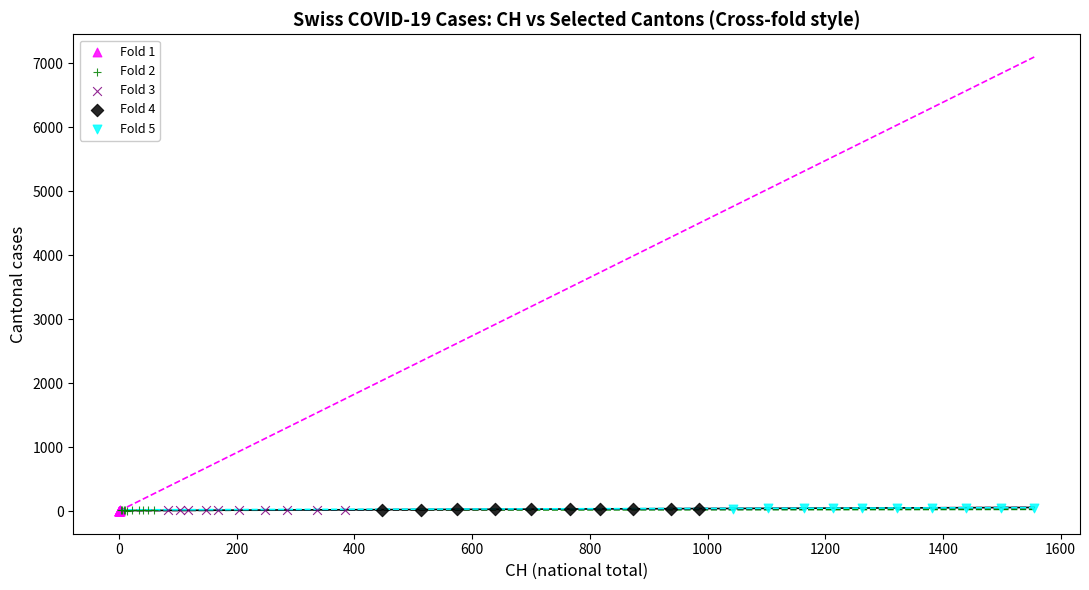

What are all the series names shown in the legend?

Fold 1, Fold 2, Fold 3, Fold 4, Fold 5